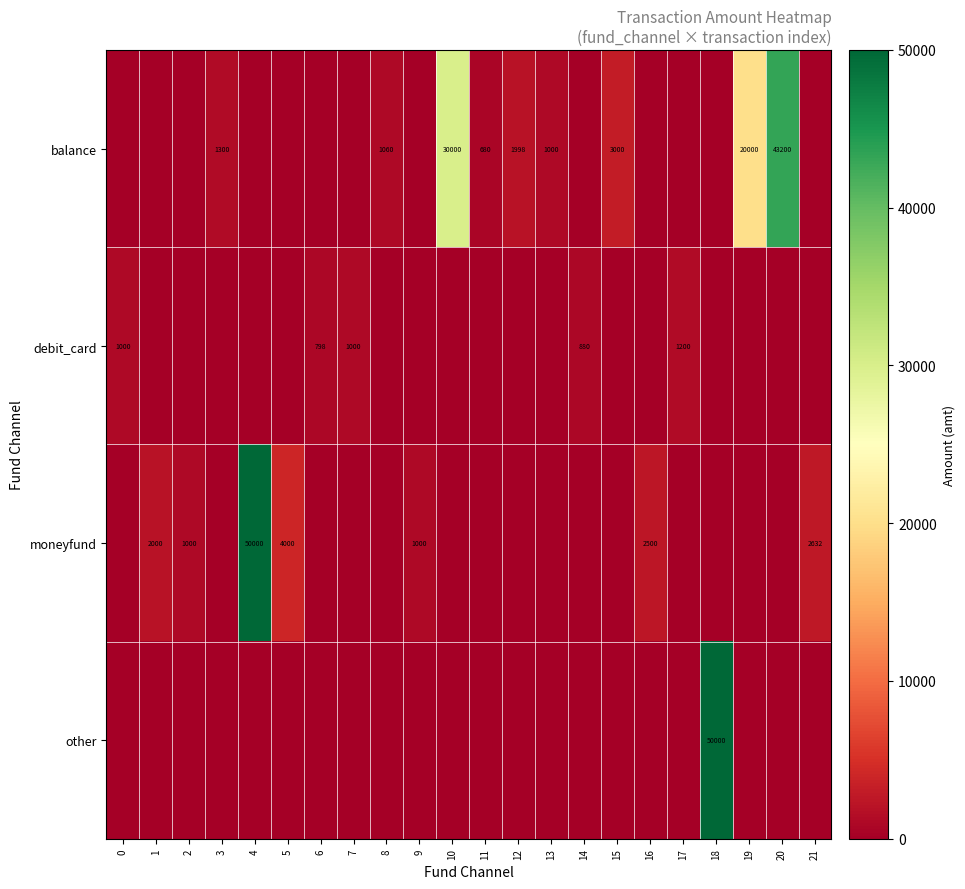

What is the total value across all series at 14?

880.0